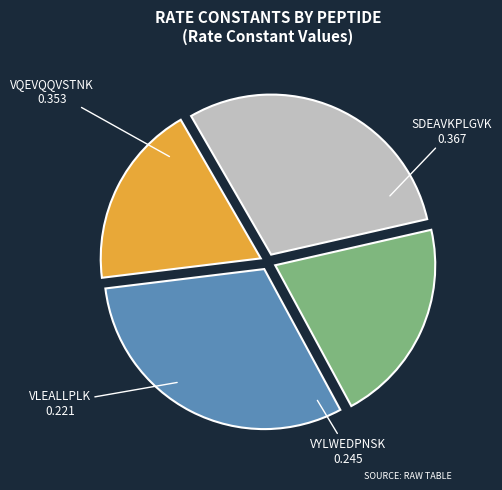

Does any single category account for the majority?

No